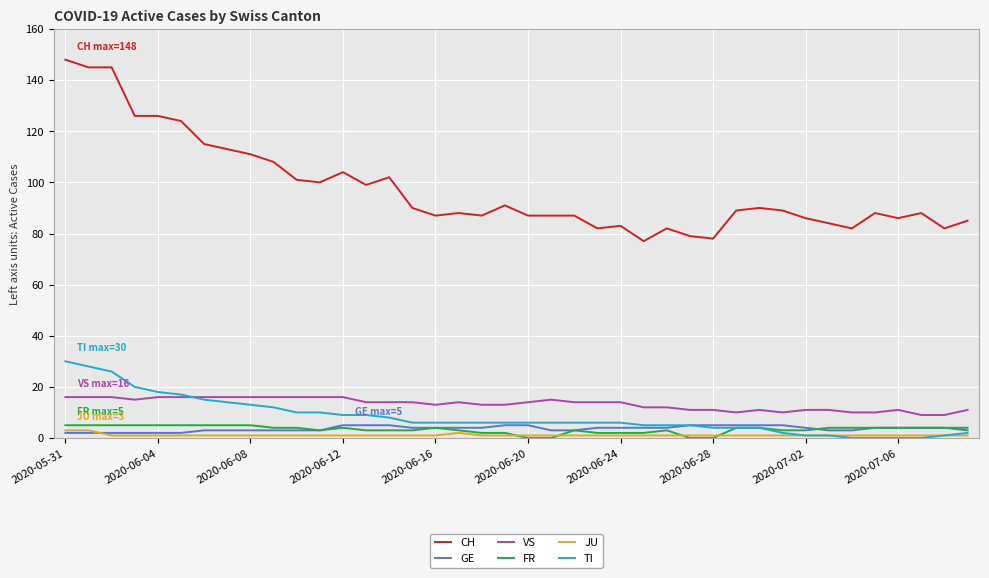

Which series ends up on top after the final intersection of TI and VS?

VS